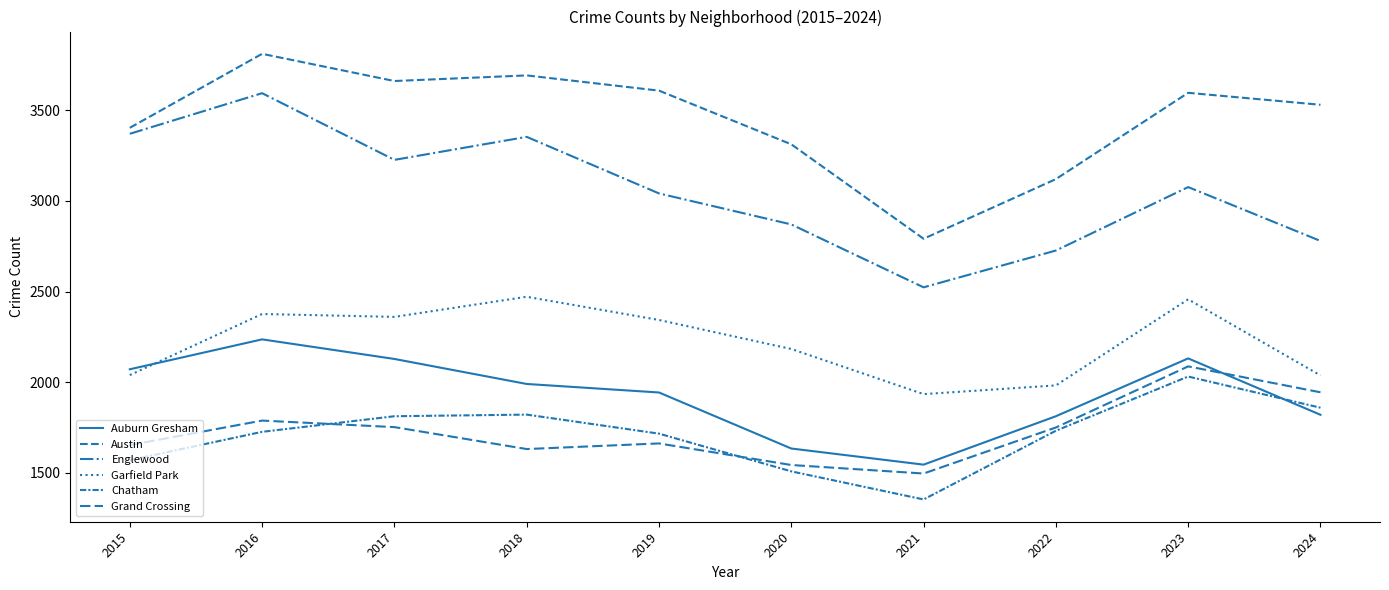

The Garfield Park series shows 2457 at 2023. True or false?

True